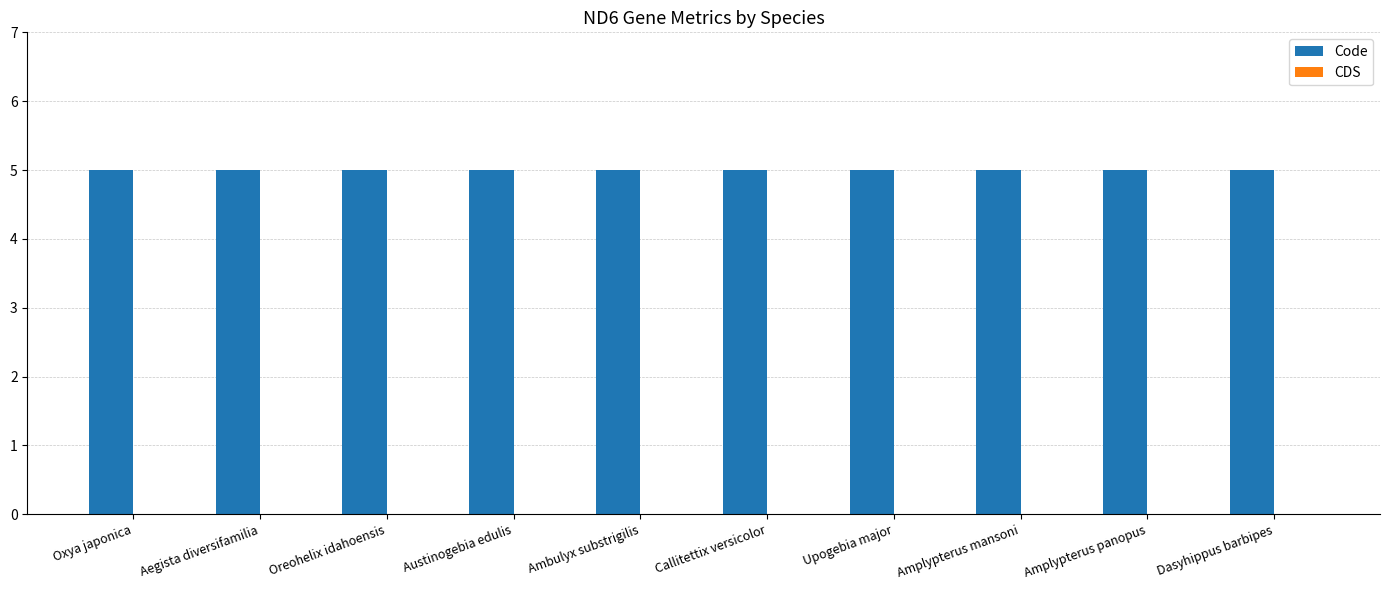

Reading right to left, extract all data points from this chart.

Code: Dasyhippus barbipes=5	Amplypterus panopus=5	Amplypterus mansoni=5	Upogebia major=5	Callitettix versicolor=5	Ambulyx substrigilis=5	Austinogebia edulis=5	Oreohelix idahoensis=5	Aegista diversifamilia=5	Oxya japonica=5
CDS: Dasyhippus barbipes=0	Amplypterus panopus=0	Amplypterus mansoni=0	Upogebia major=0	Callitettix versicolor=0	Ambulyx substrigilis=0	Austinogebia edulis=0	Oreohelix idahoensis=0	Aegista diversifamilia=0	Oxya japonica=0